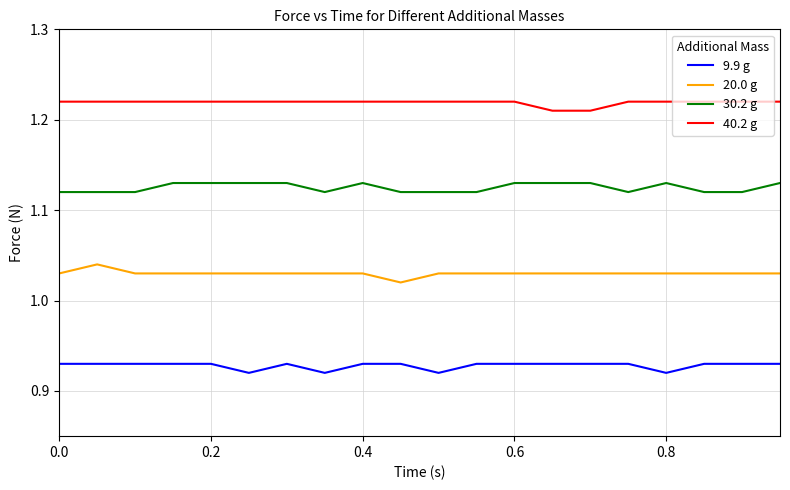

How many lines are shown in the chart?

4